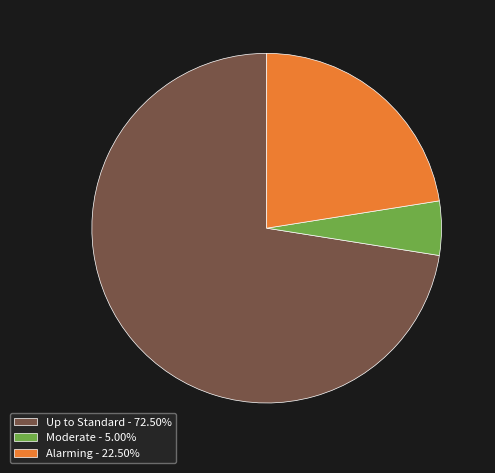

Which has a higher value, Up to Standard or Moderate?

Up to Standard